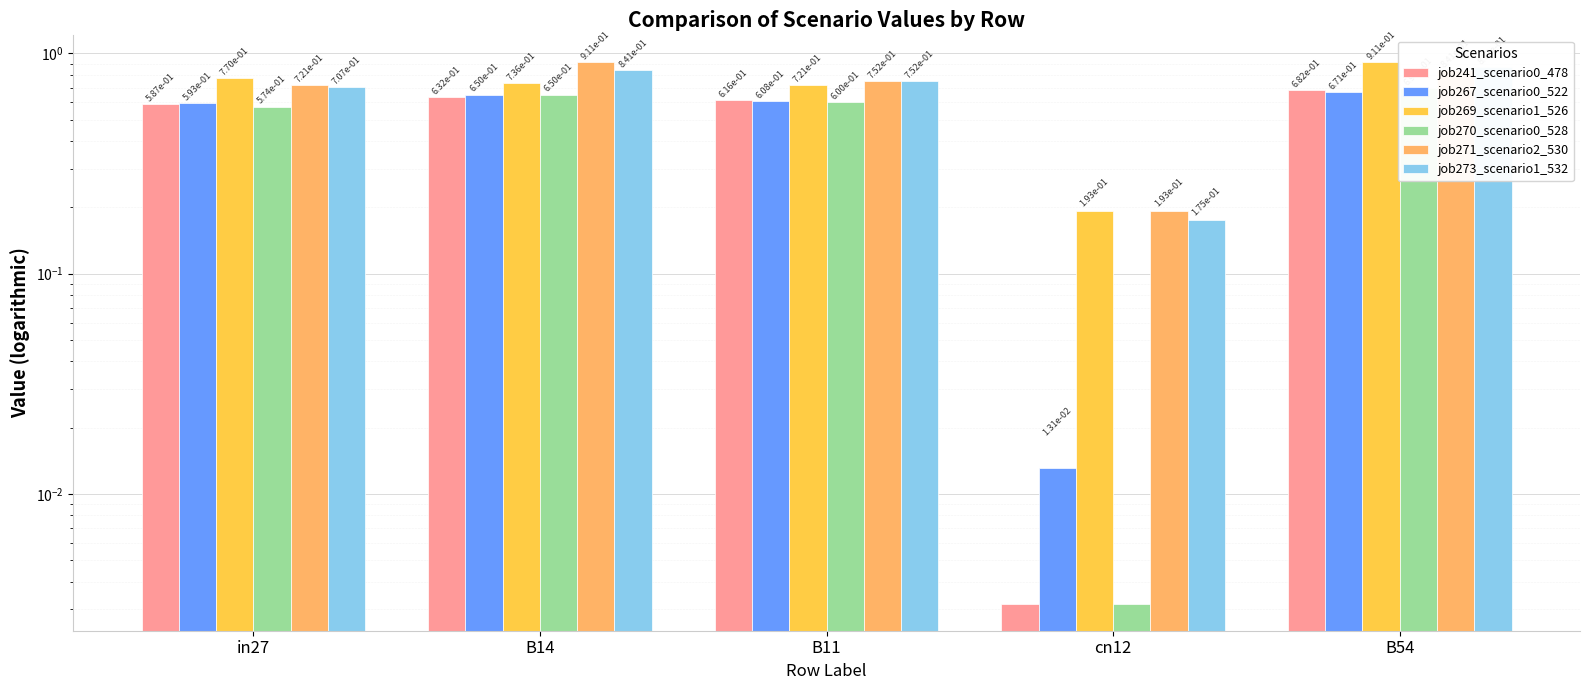

How many categories are shown in the chart?

5